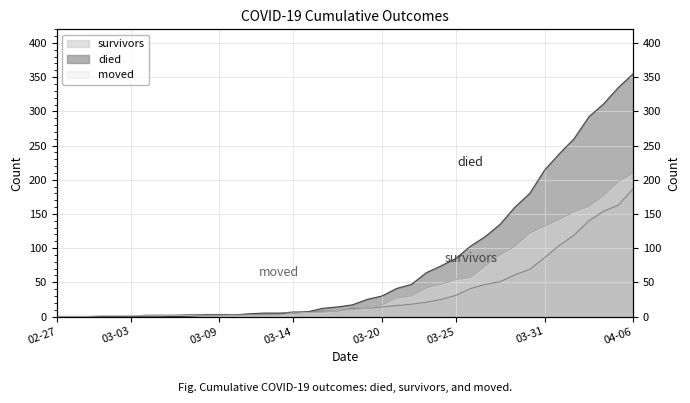

What is the maximum value shown in the chart?

355